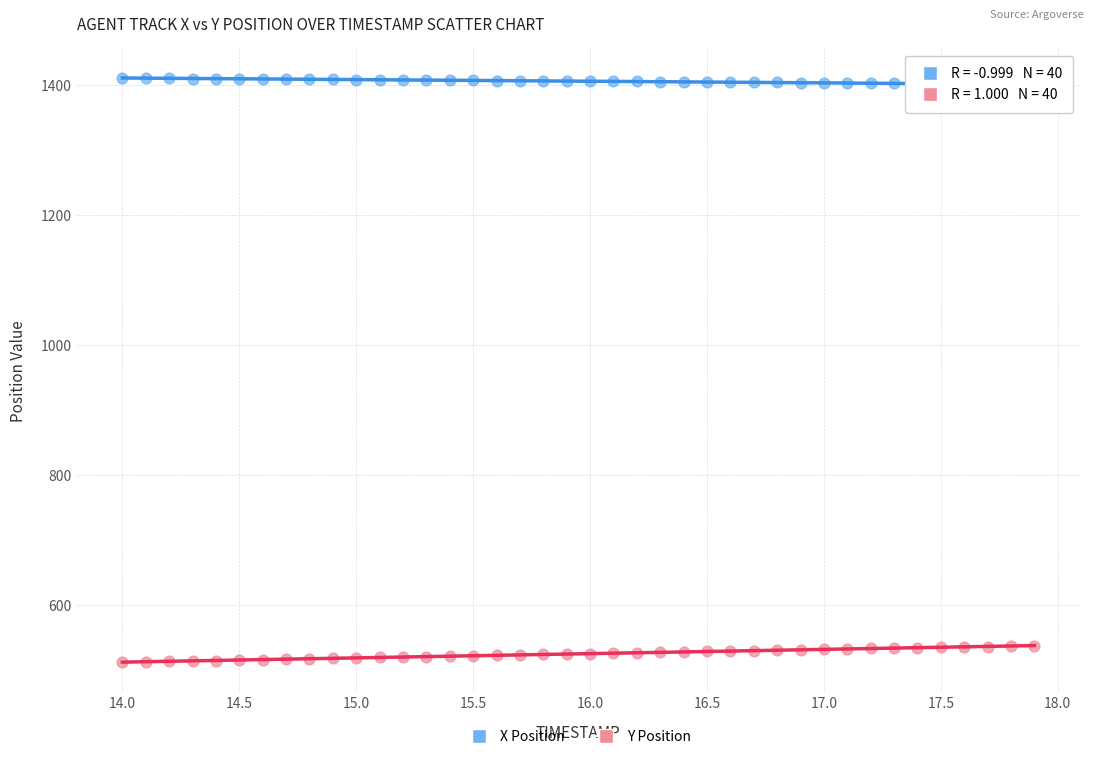

Across all data points, what is the range of X values (max minus min)?

3.9